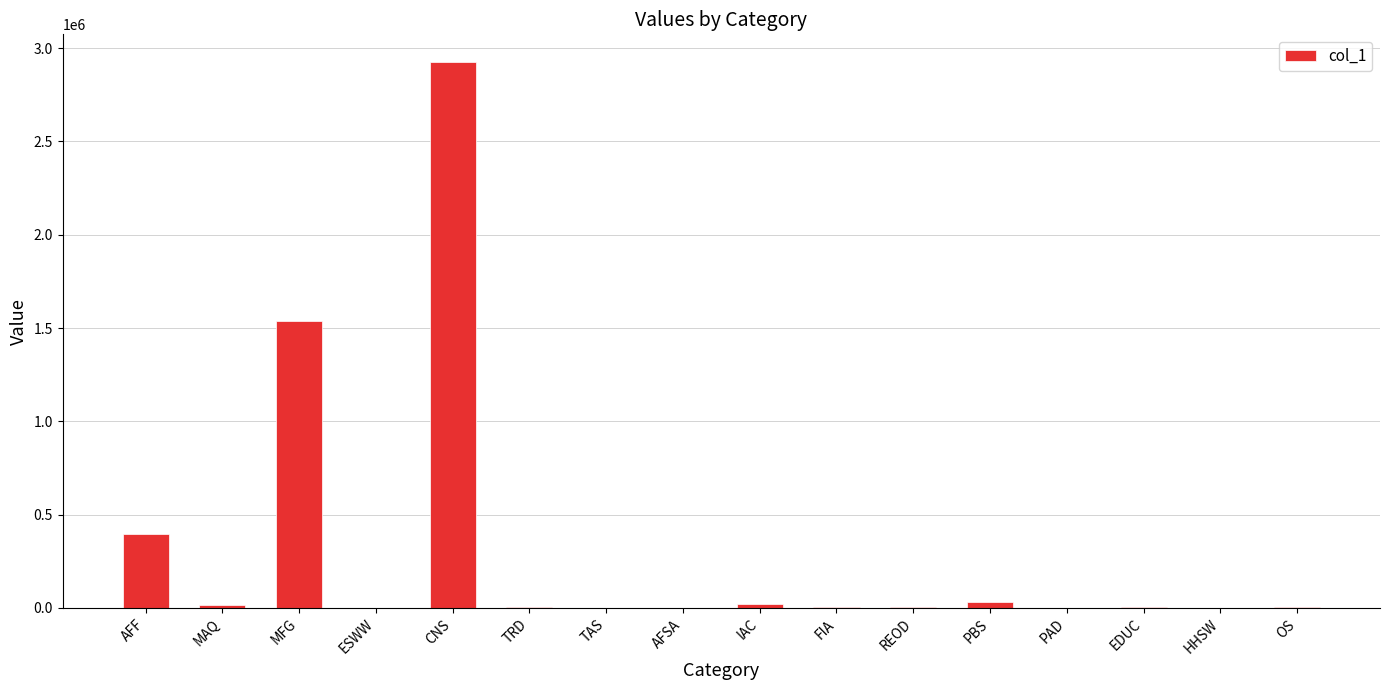

At which label is the value closest to 1464132?

MFG